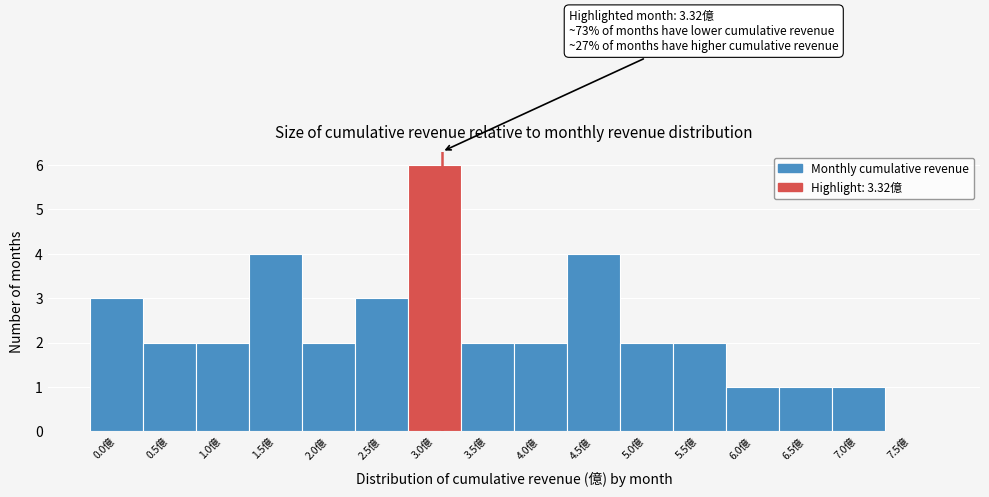

Reading right to left, extract all data points from this chart.

7.5億=0	7.0億=1	6.5億=1	6.0億=1	5.5億=2	5.0億=2	4.5億=4	4.0億=2	3.5億=2	3.0億=6	2.5億=3	2.0億=2	1.5億=4	1.0億=2	0.5億=2	0.0億=3